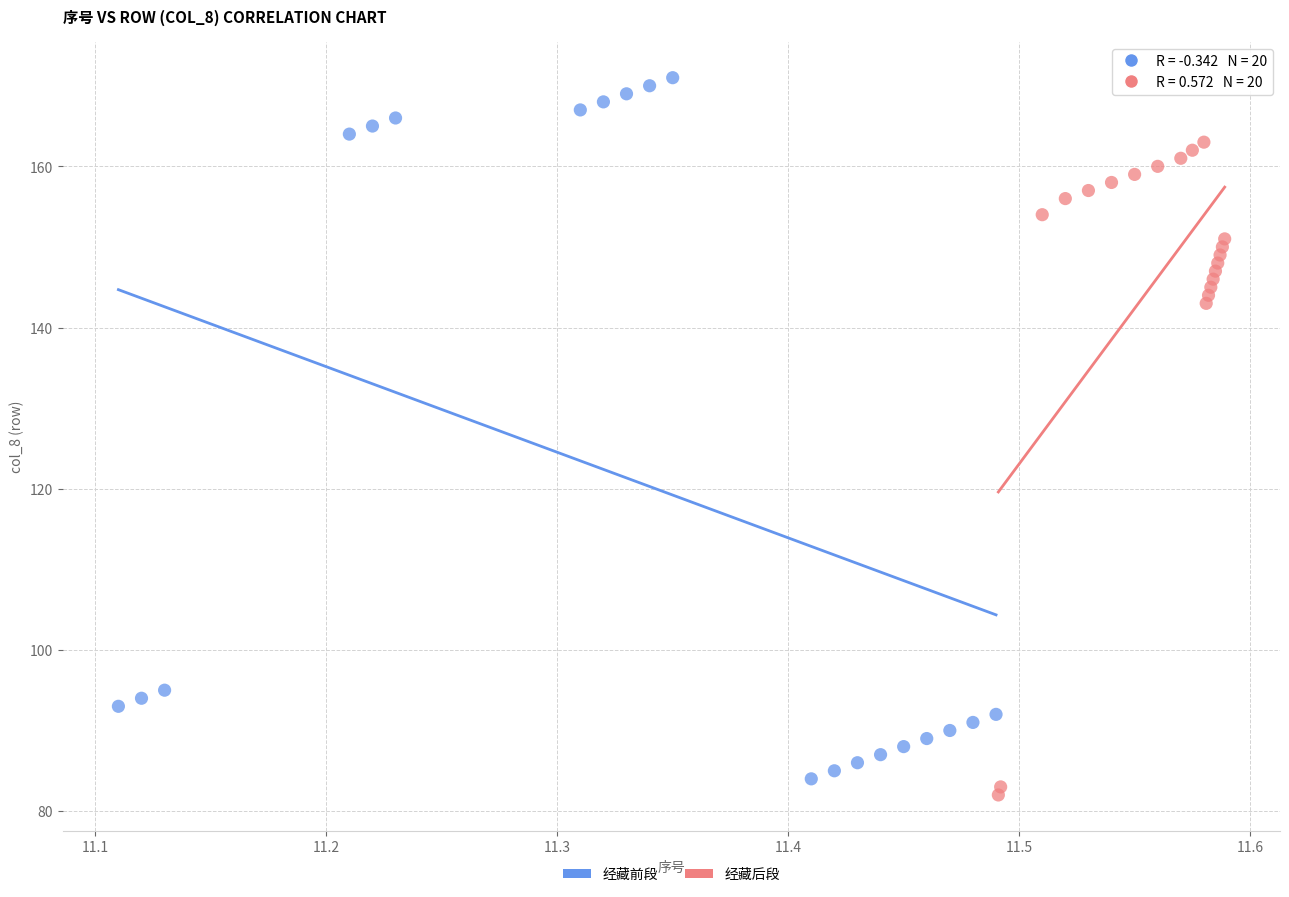

Which series reaches the minimum Y coordinate?

经藏后段